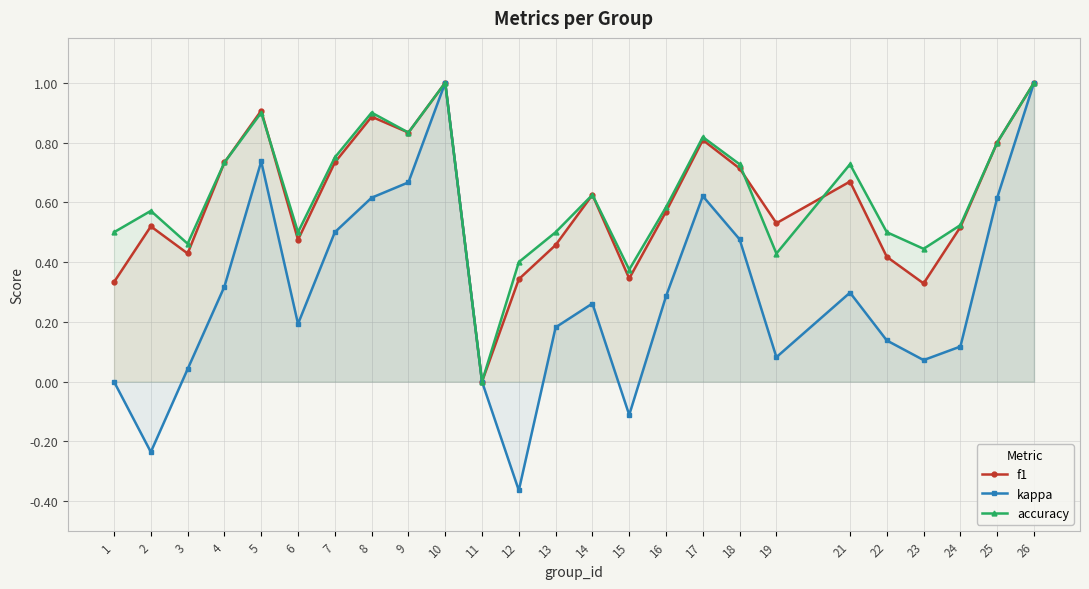

What is the difference between the maximum and second lowest values in the kappa series?

1.2